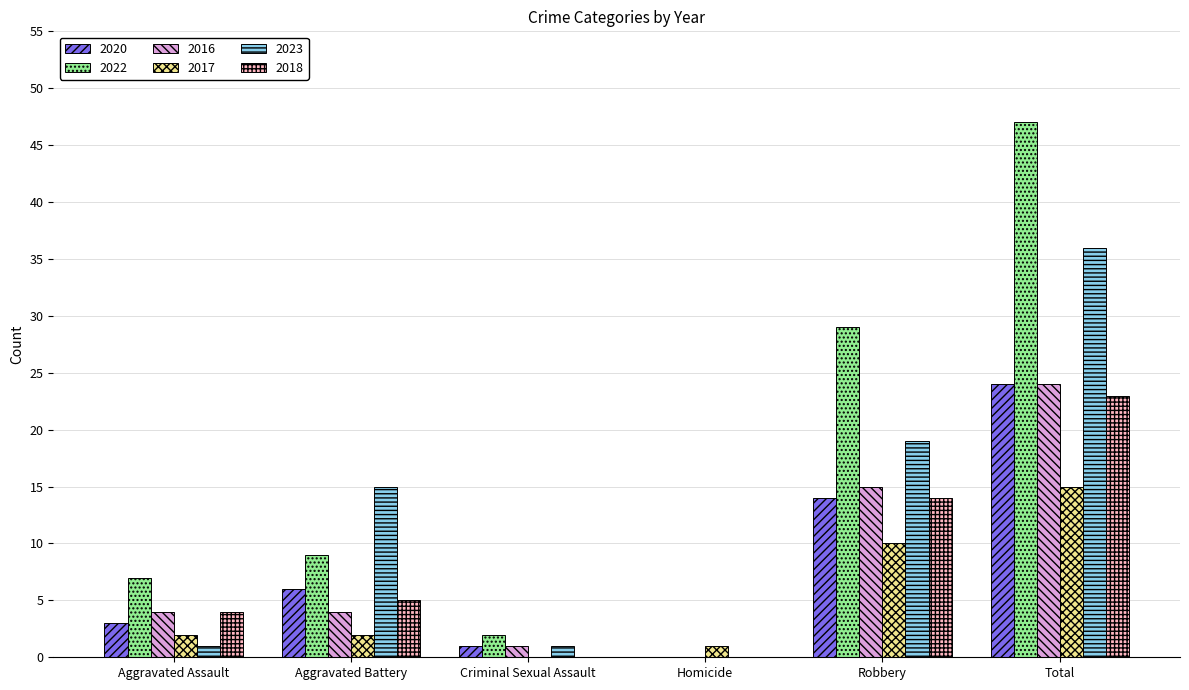

Which category has the highest value in the 2023 series?

Total